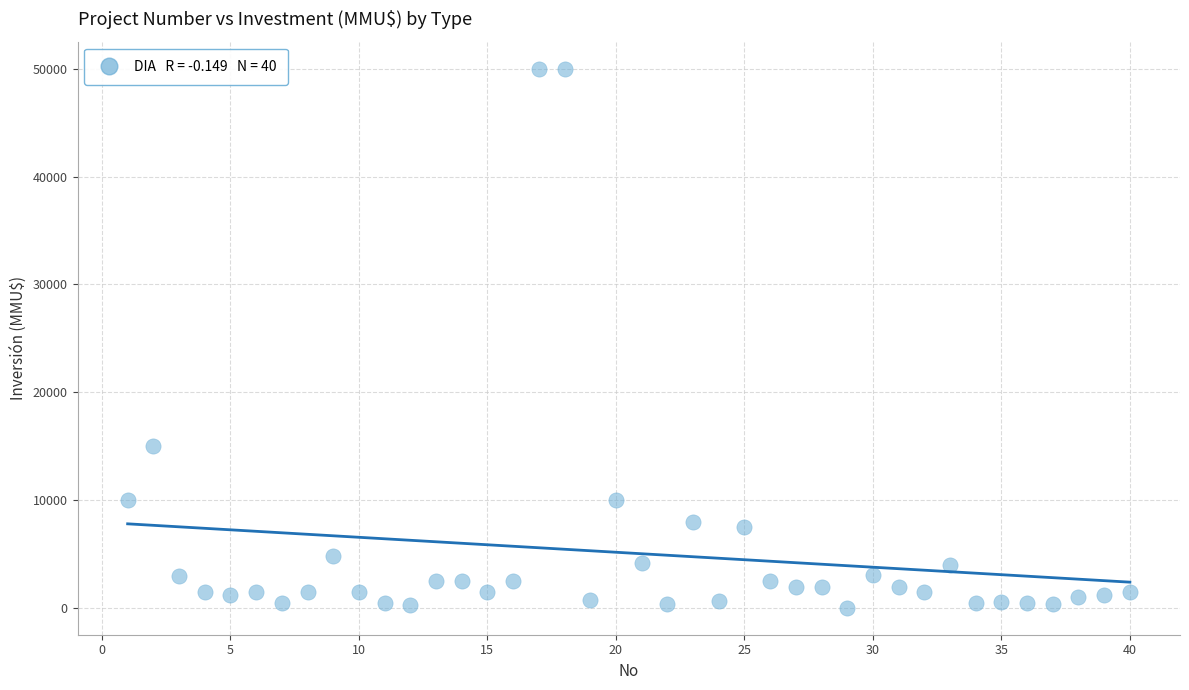

What Y value in the scatter plot is closest to 25019?

15000